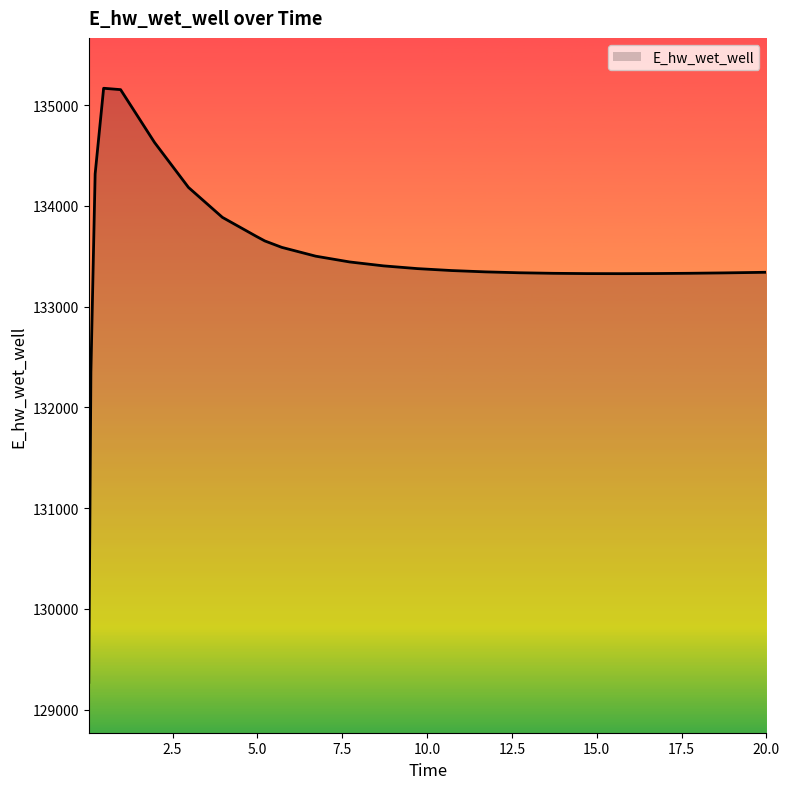

What is the difference between the second highest and second lowest values?

2805.2